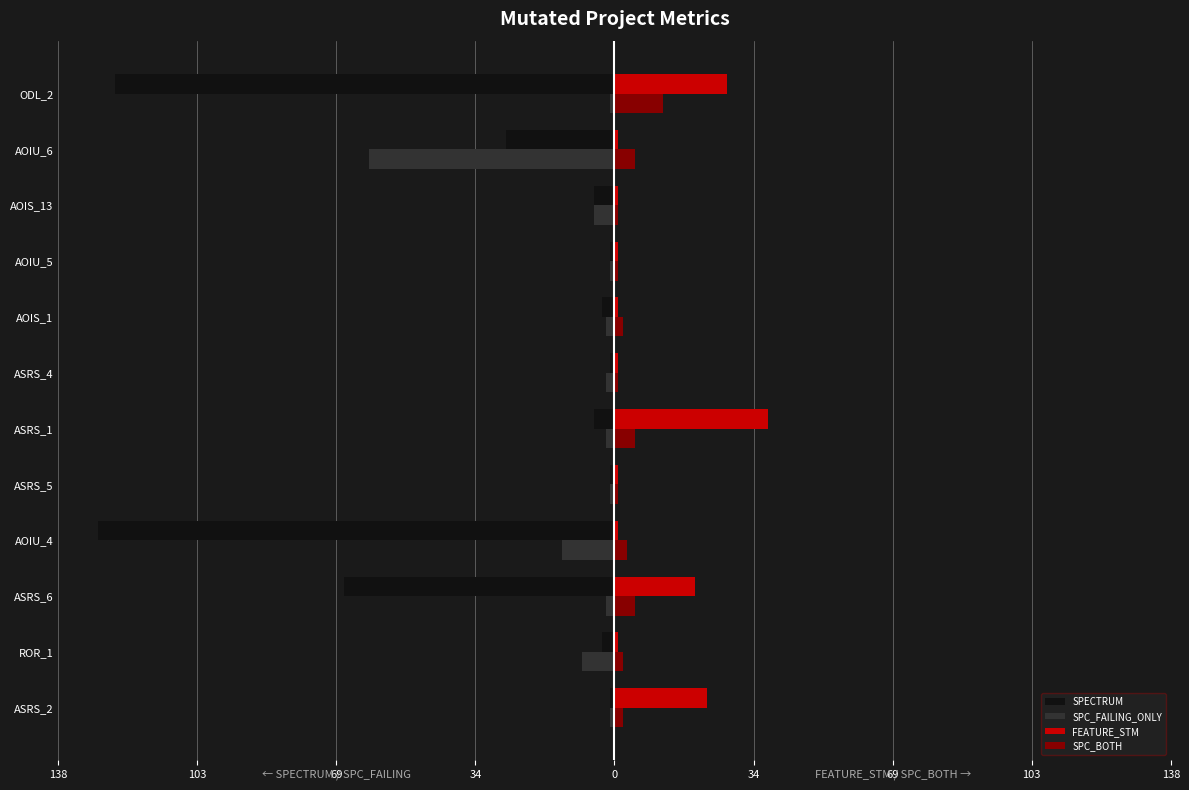

What is the lowest value of the SPC_FAILING_ONLY series?

-61